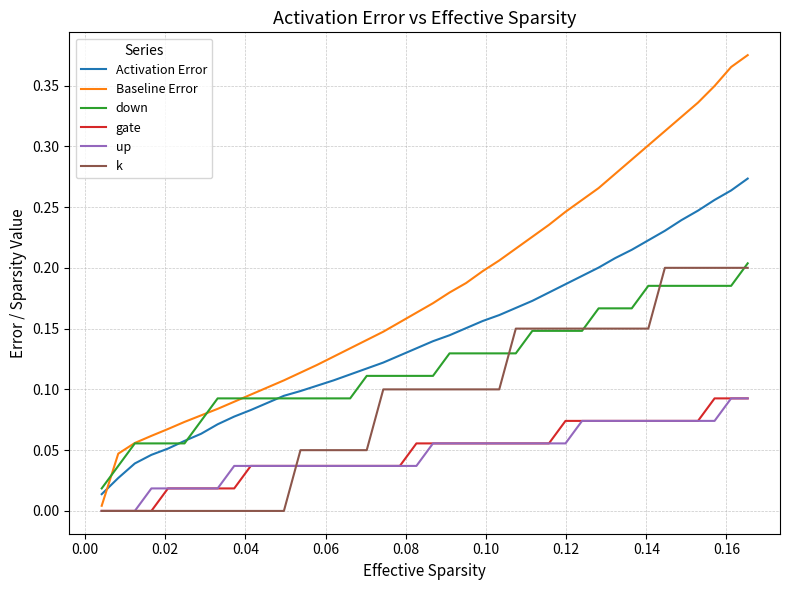

True or false: Activation Error and gate intersect in this chart.

False